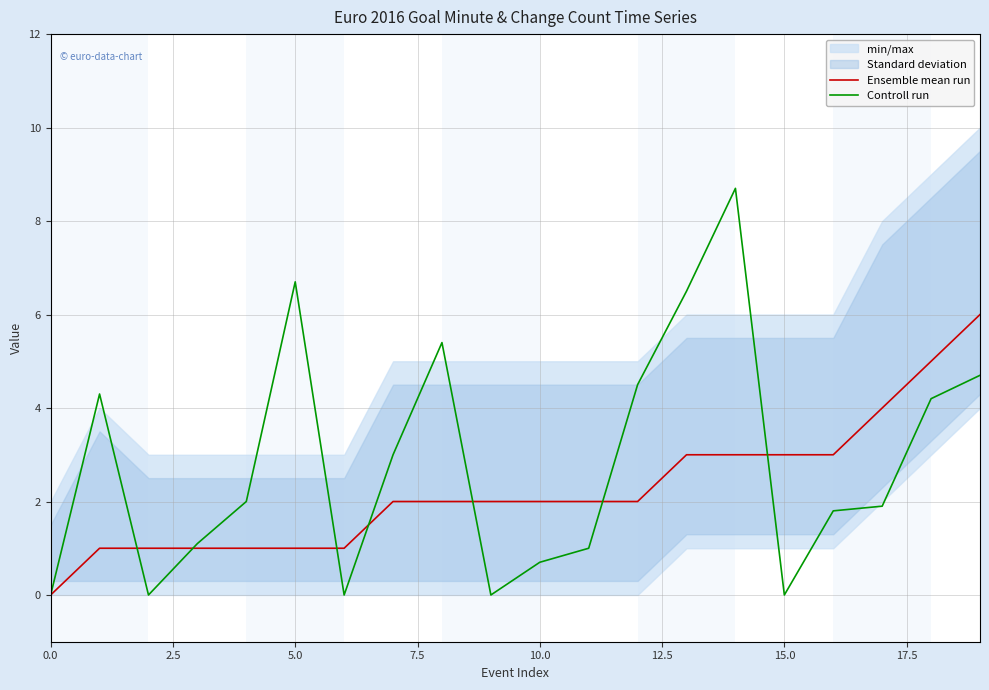

At which category is the sum across all series the highest?

14